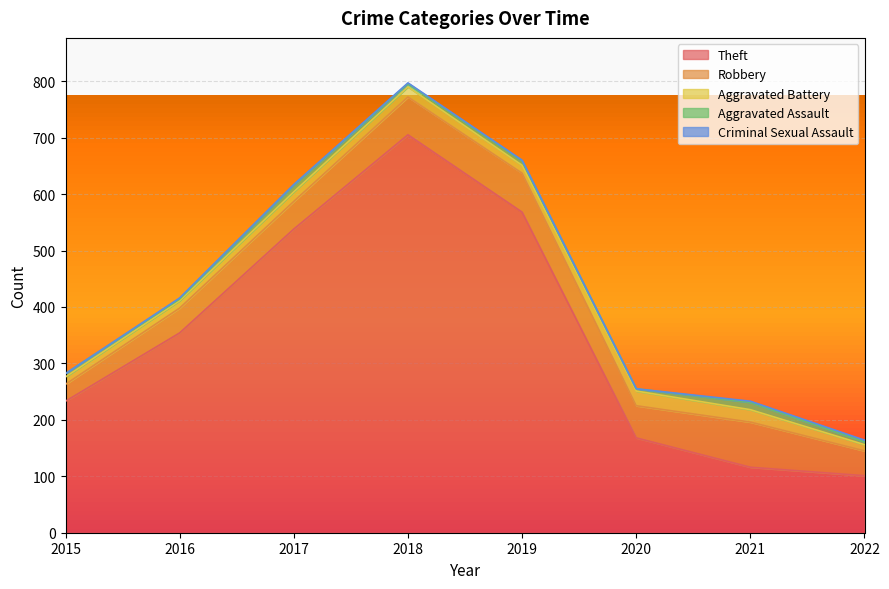

Rank the categories by Aggravated Assault value from highest to lowest.

2021, 2017, 2019, 2015, 2018, 2022, 2020, 2016